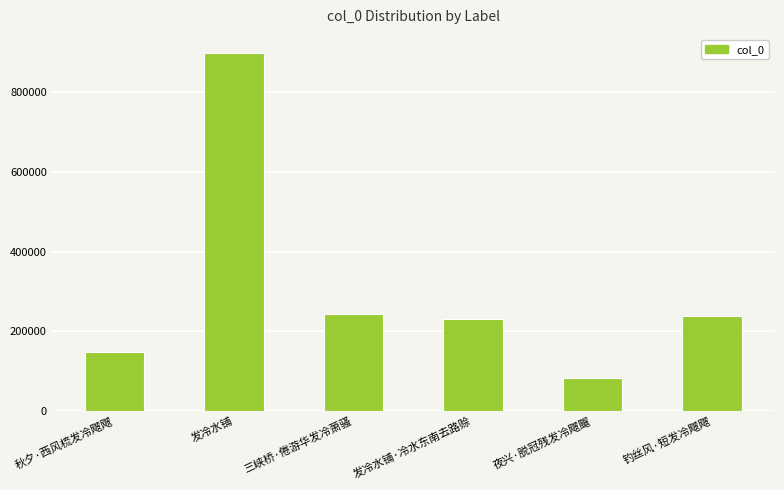

Is it true that the value at 秋夕·西风梳发冷飕飕 is 148216?

True